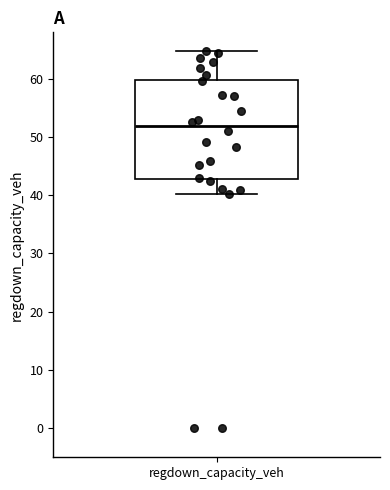

Transcribe this box plot: give where the median line is, the range the box spans, and where the two whiskers end, as read against the y-axis. The values are not printed on the chart, so give them approximately, as read against the axis.

median 52, box 43 to 60, whiskers 40 to 65